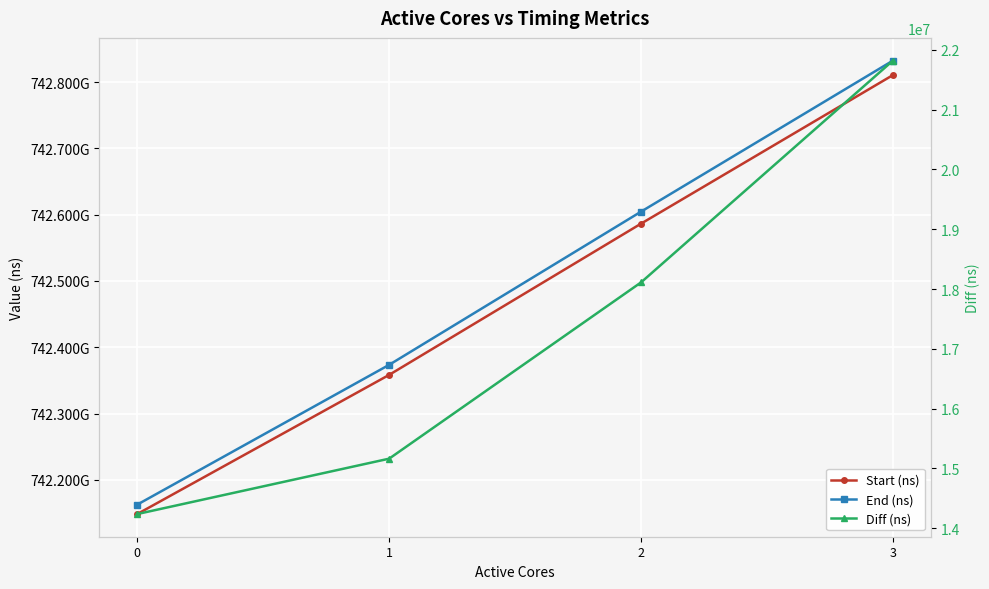

Between 2 and 0, which is larger?

2